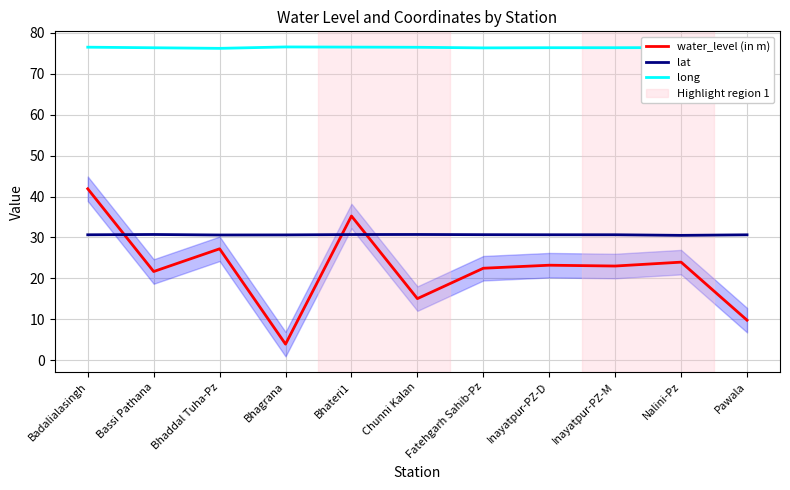

The water_level (in m) series shows 20.9 at Bhateri1. True or false?

False